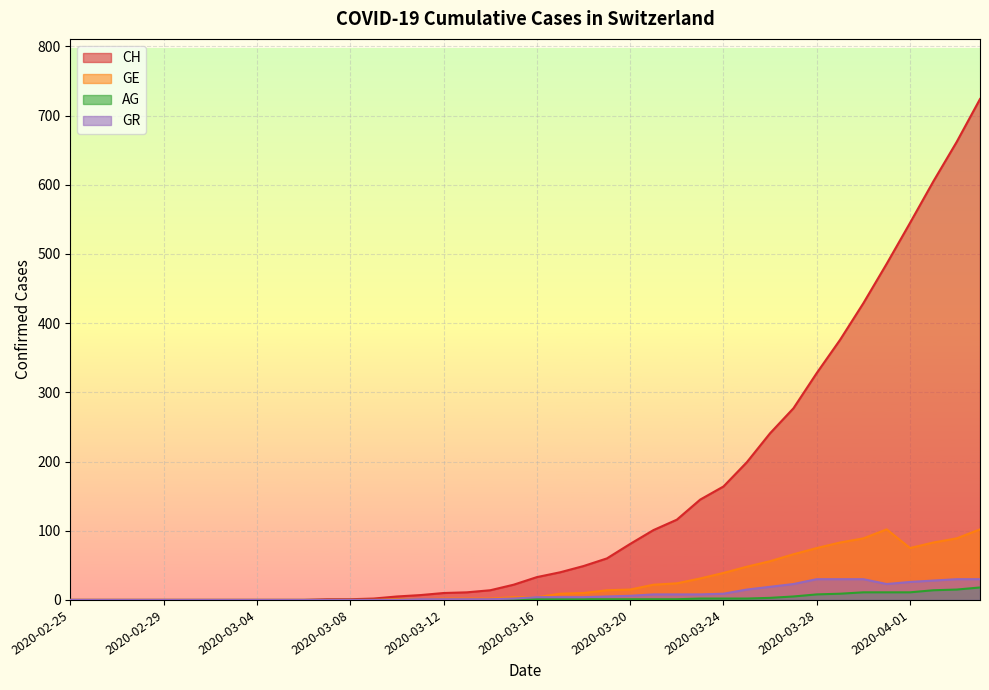

The CH series shows 282 at 2020-03-25. True or false?

False